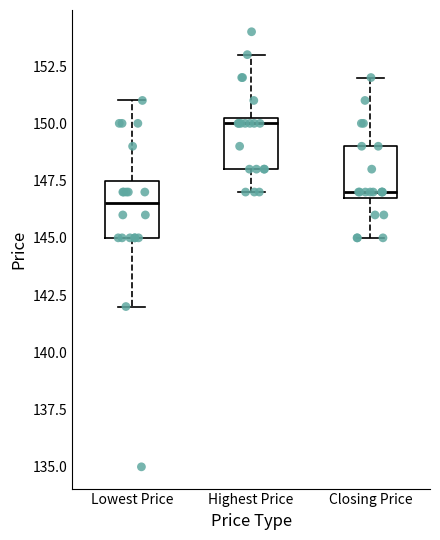

Reading left to right, transcribe this box plot: for each box, give where its median line is, the range the box spans, and where its two whiskers end, as read against the y-axis. The values are not printed on the chart, so give them approximately, as read against the axis.

Lowest Price: median 146.5, box 145.0 to 147.5, whiskers 142.0 to 151.0
Highest Price: median 150.0, box 148.0 to 150.5, whiskers 147.0 to 153.0
Closing Price: median 147.0 (just above the box's lower edge), box 147.0 to 149.0, whiskers 145.0 to 152.0